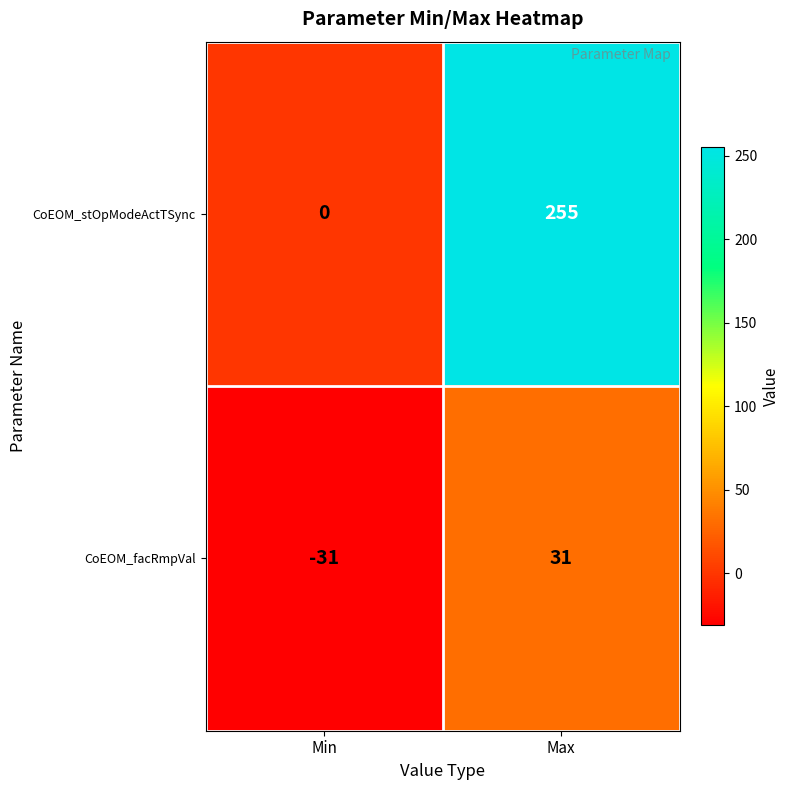

List the labels in order of CoEOM_stOpModeActTSync value, smallest first.

Min, Max